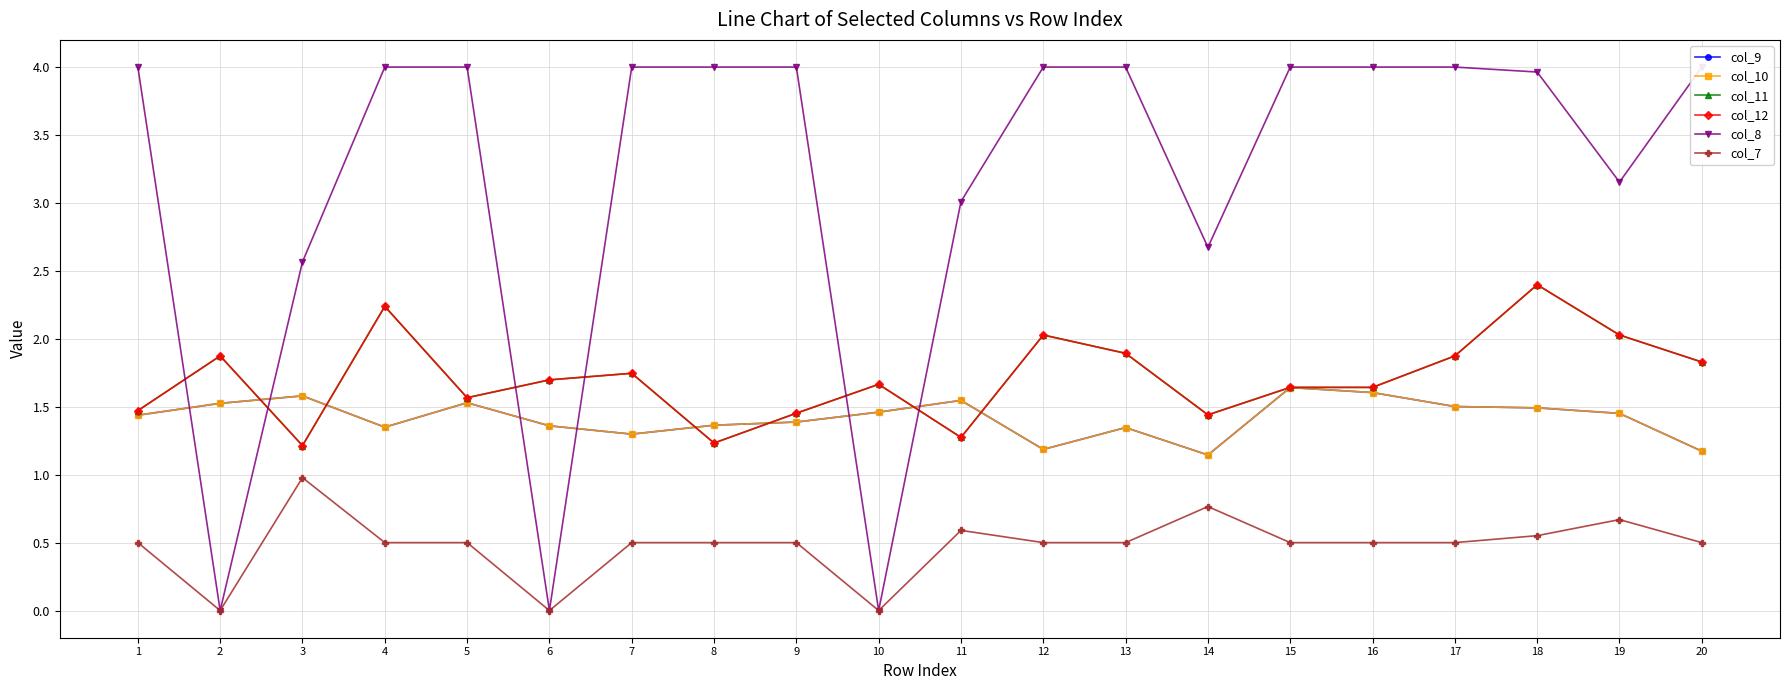

Reading left to right, list all the values displayed in this chart.

col_9: 1.4	1.5	1.6	1.3	1.5	1.4	1.3	1.4	1.4	1.5	1.5	1.2	1.3	1.1	1.6	1.6	1.5	1.5	1.5	1.2
col_10: 1.4	1.5	1.6	1.3	1.5	1.4	1.3	1.4	1.4	1.5	1.5	1.2	1.3	1.1	1.6	1.6	1.5	1.5	1.5	1.2
col_11: 1.5	1.9	1.2	2.2	1.6	1.7	1.7	1.2	1.5	1.7	1.3	2.0	1.9	1.4	1.6	1.6	1.9	2.4	2.0	1.8
col_12: 1.5	1.9	1.2	2.2	1.6	1.7	1.7	1.2	1.5	1.7	1.3	2.0	1.9	1.4	1.6	1.6	1.9	2.4	2.0	1.8
col_8: 4.0	0.0	2.6	4.0	4.0	0.0	4.0	4.0	4.0	0.0	3.0	4.0	4.0	2.7	4.0	4.0	4.0	4.0	3.2	4.0
col_7: 0.5	0.0	1.0	0.5	0.5	0.0	0.5	0.5	0.5	0.0	0.6	0.5	0.5	0.8	0.5	0.5	0.5	0.6	0.7	0.5